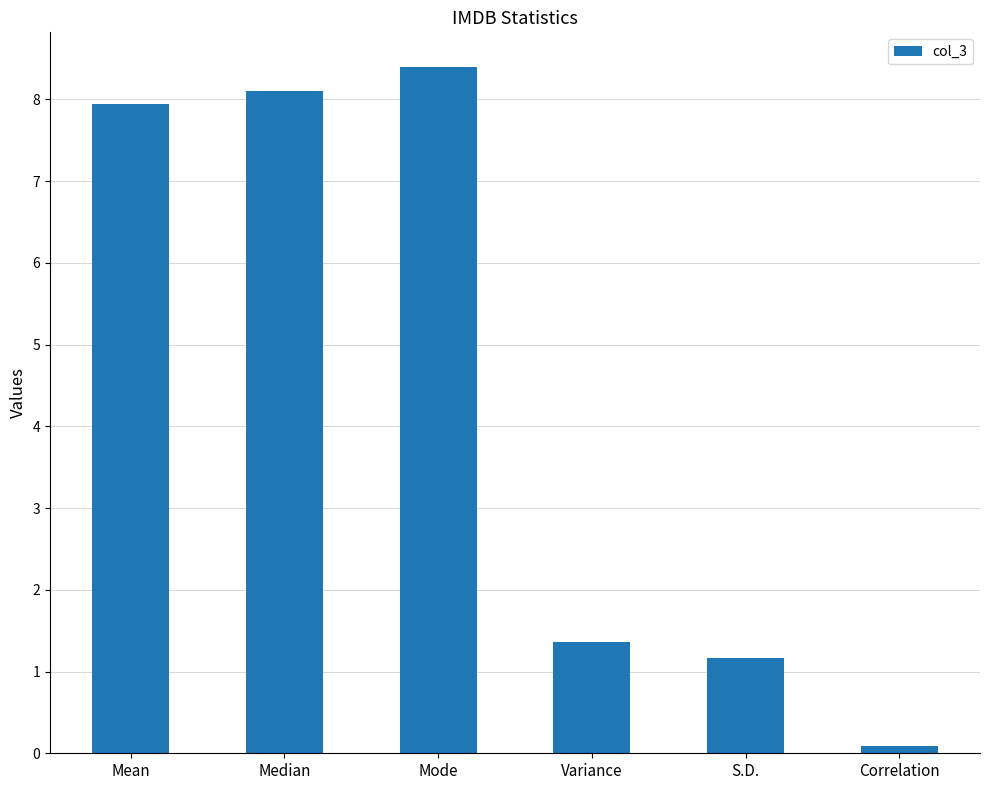

The value at Mean is 3.0. True or false?

False